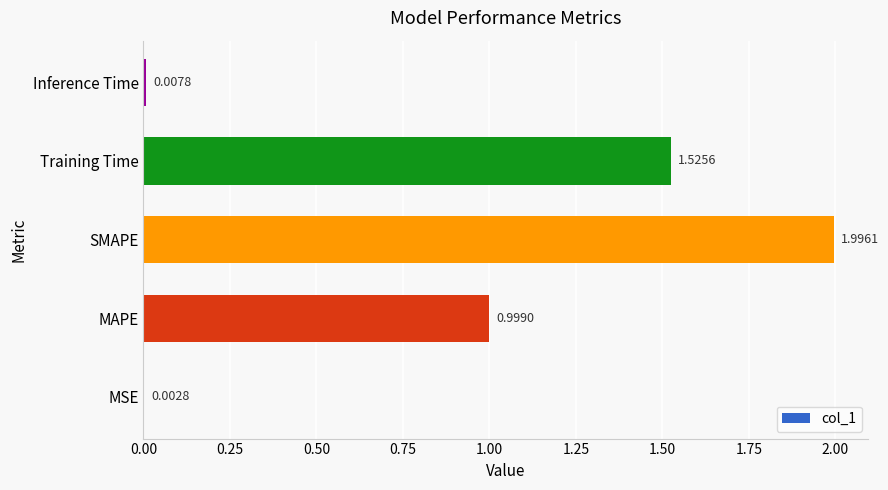

What is the change in value from MSE to Training Time?

+1.5